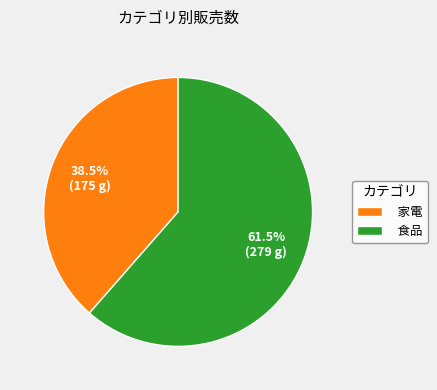

To the nearest percent, what is the combined percentage of 食品 and 家電?

100%